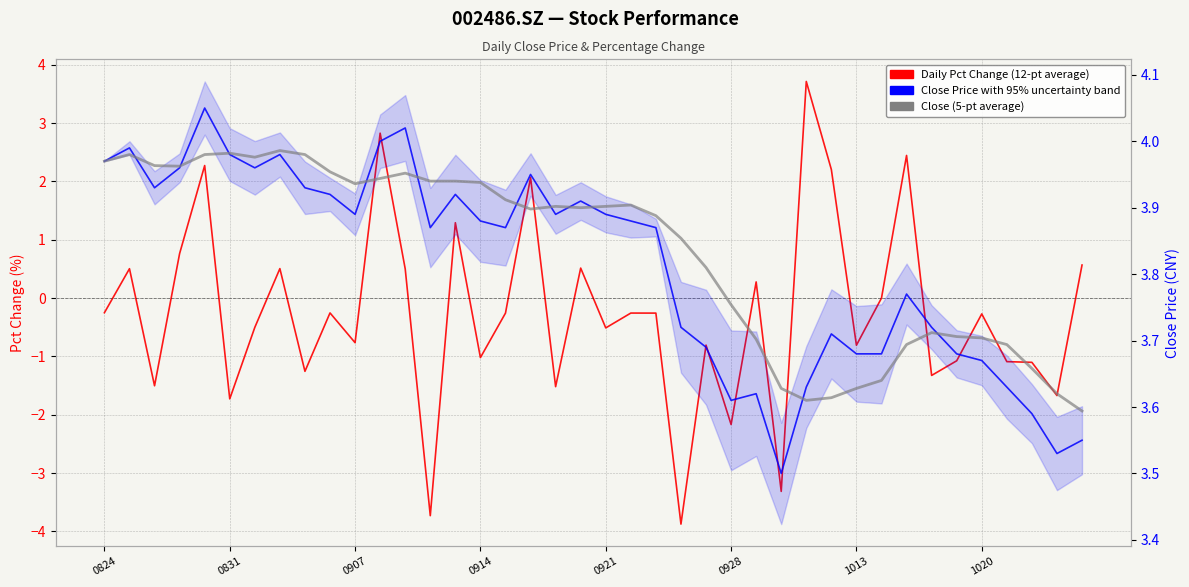

What position from the left is 0907?

3